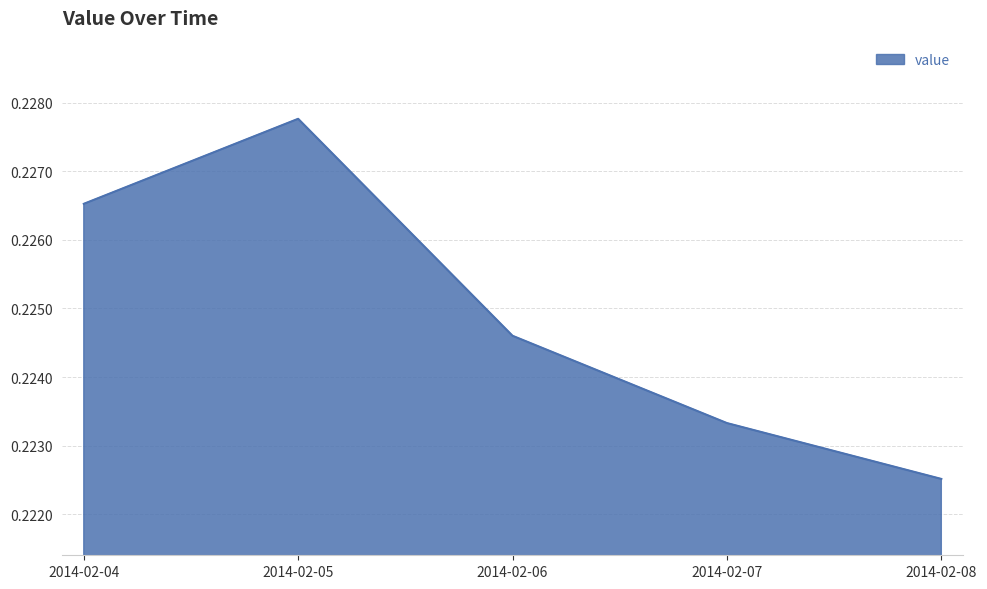

How many values are between 0 and 1?

5